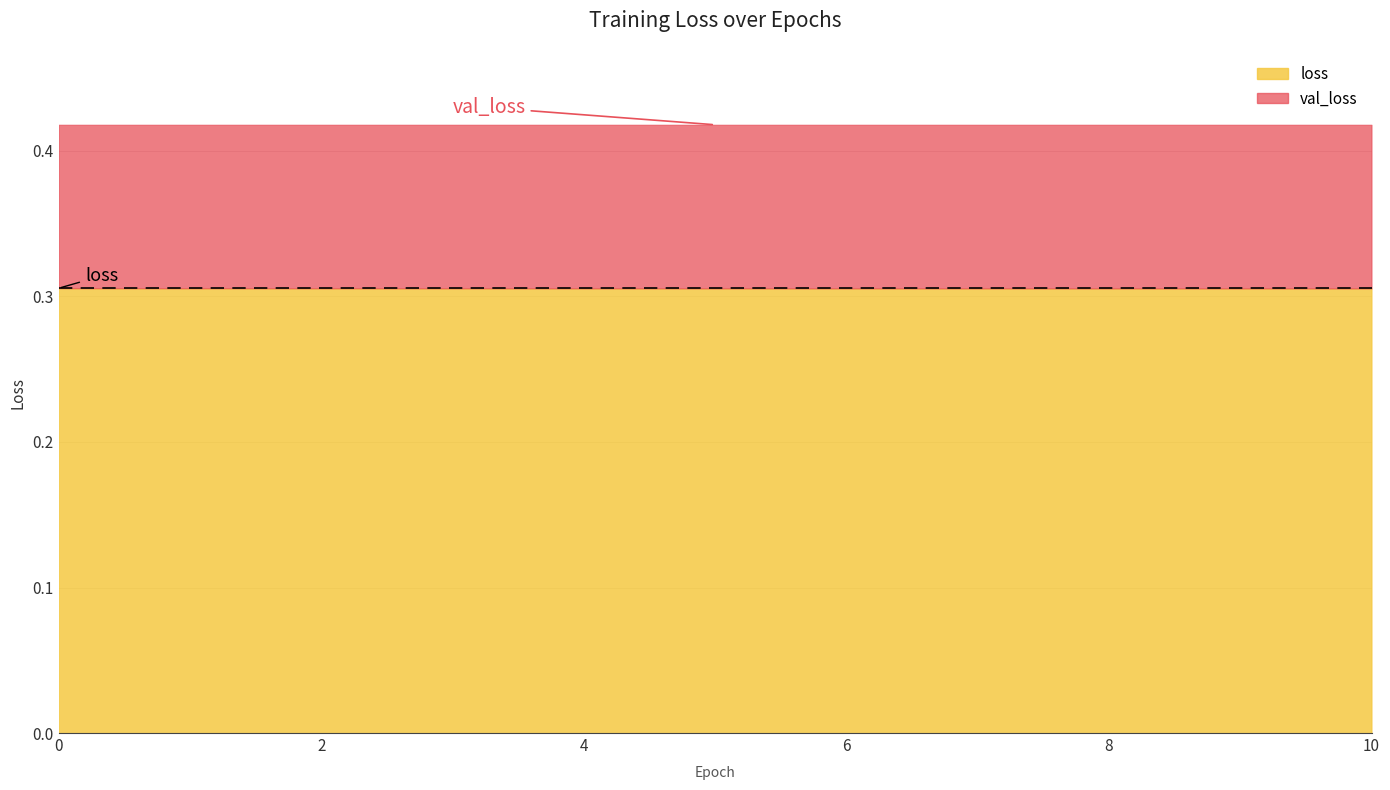

Between 6 and 8, which series saw the biggest shift?

loss